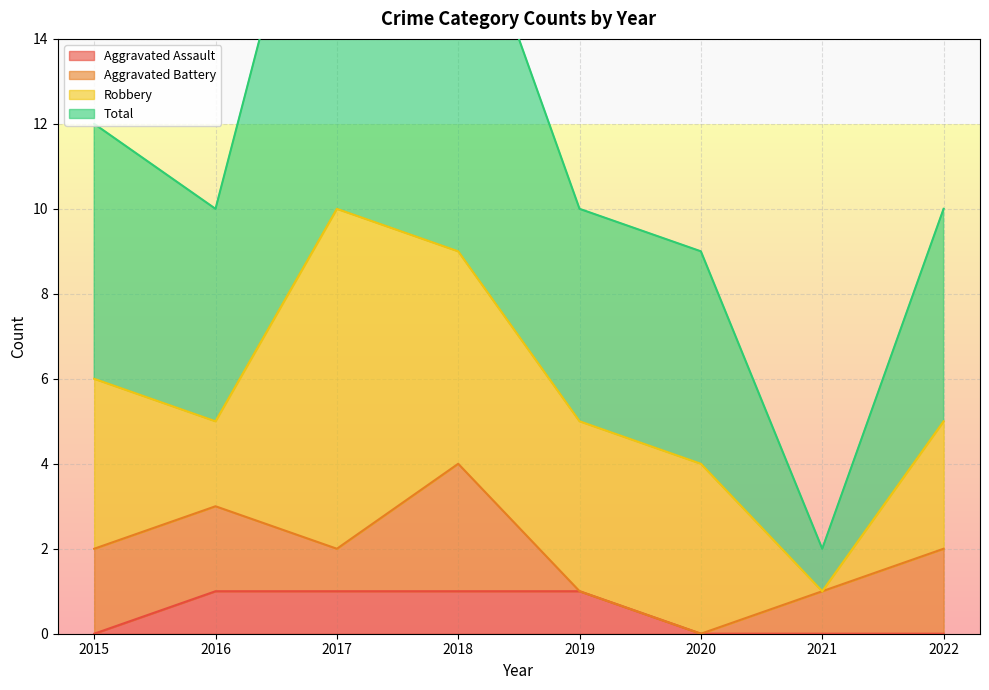

True or false: Aggravated Assault and Total intersect in this chart.

False